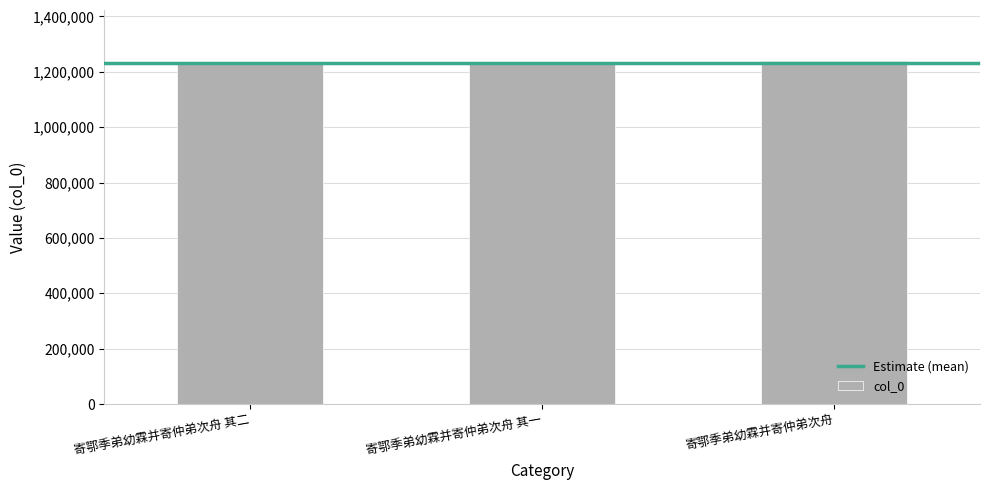

How many values are below 1227652?

1